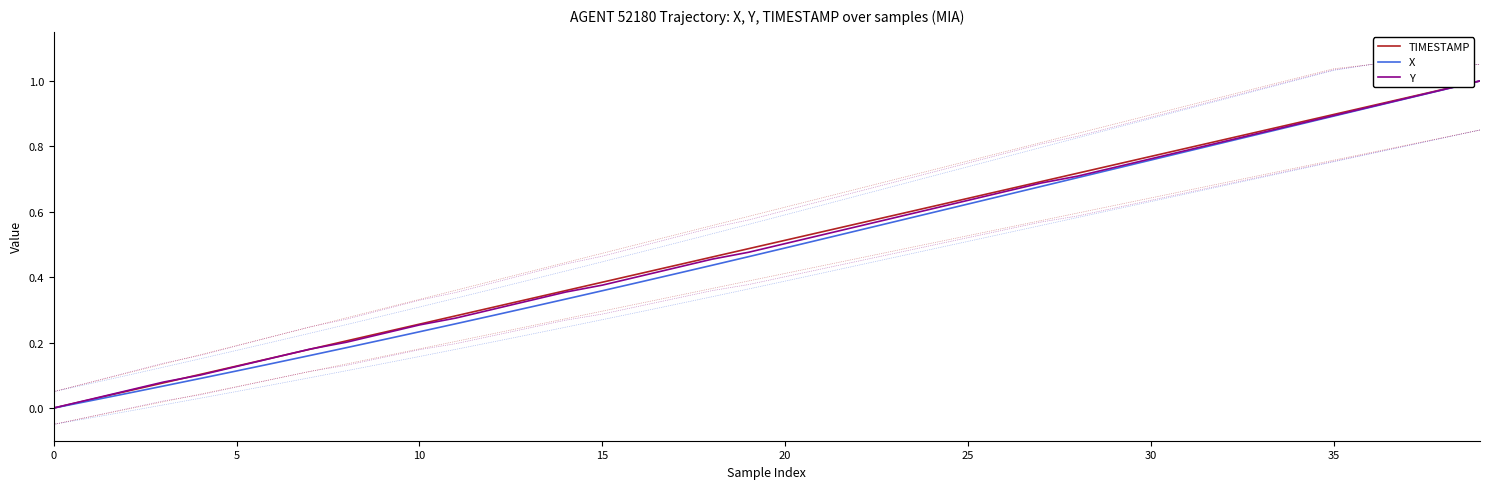

What is the total value across all series at 16?

1.2